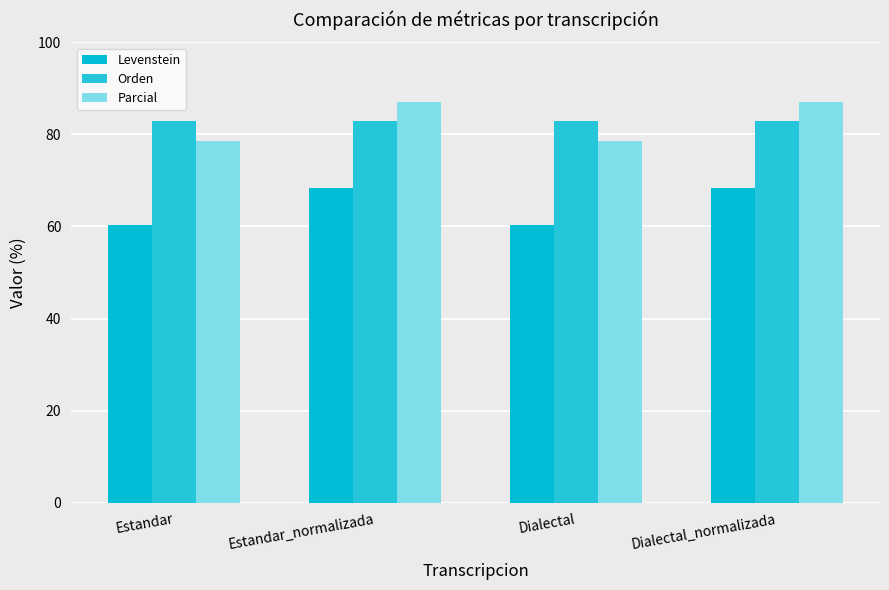

Are the bars grouped side by side (vs. stacked)?

Yes